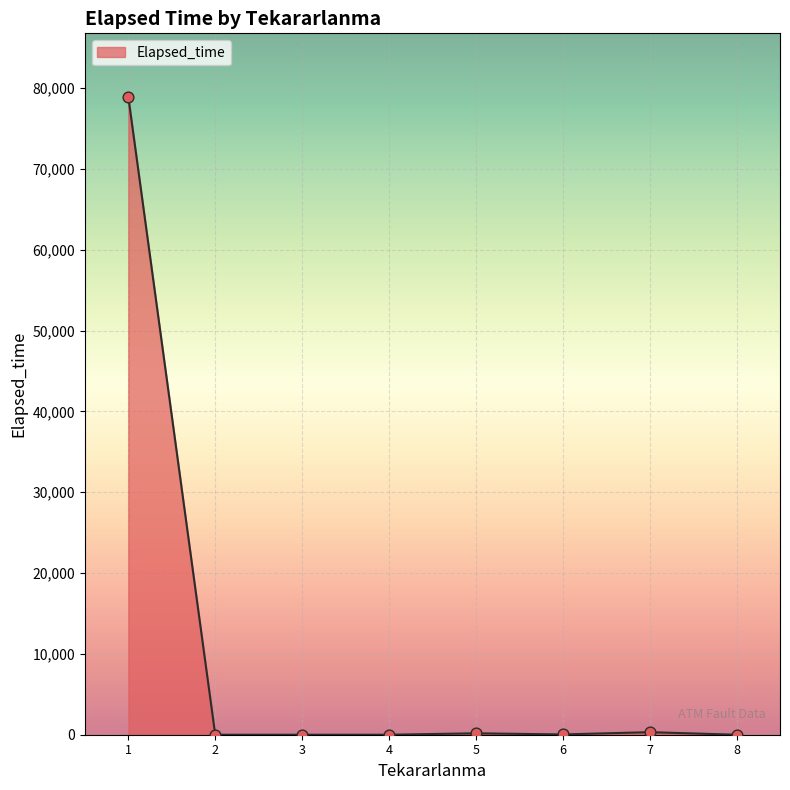

What is the change in value from 3 to 5?

+175